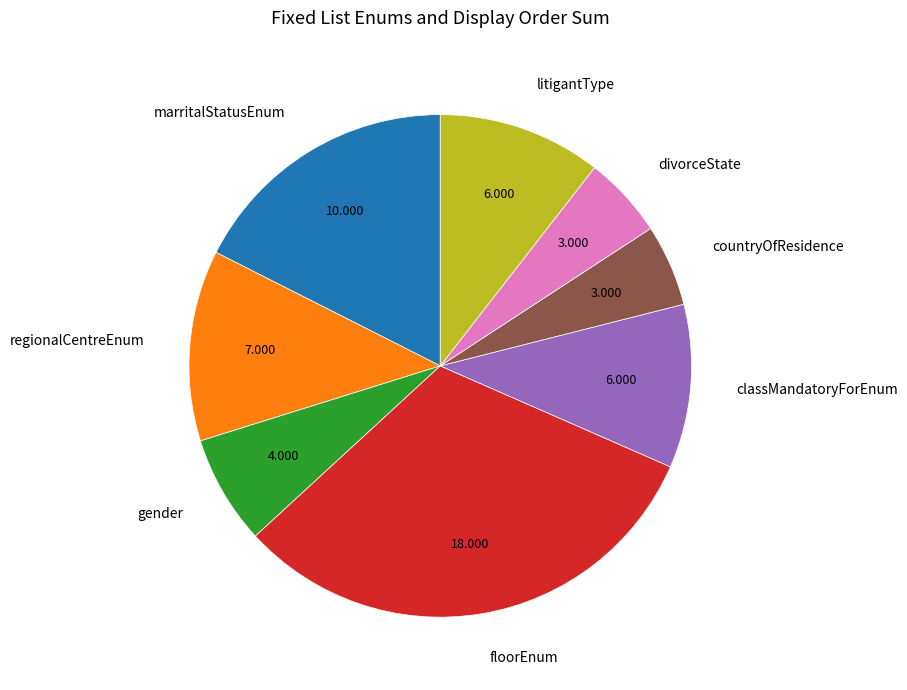

Which category has the biggest portion of the pie?

floorEnum